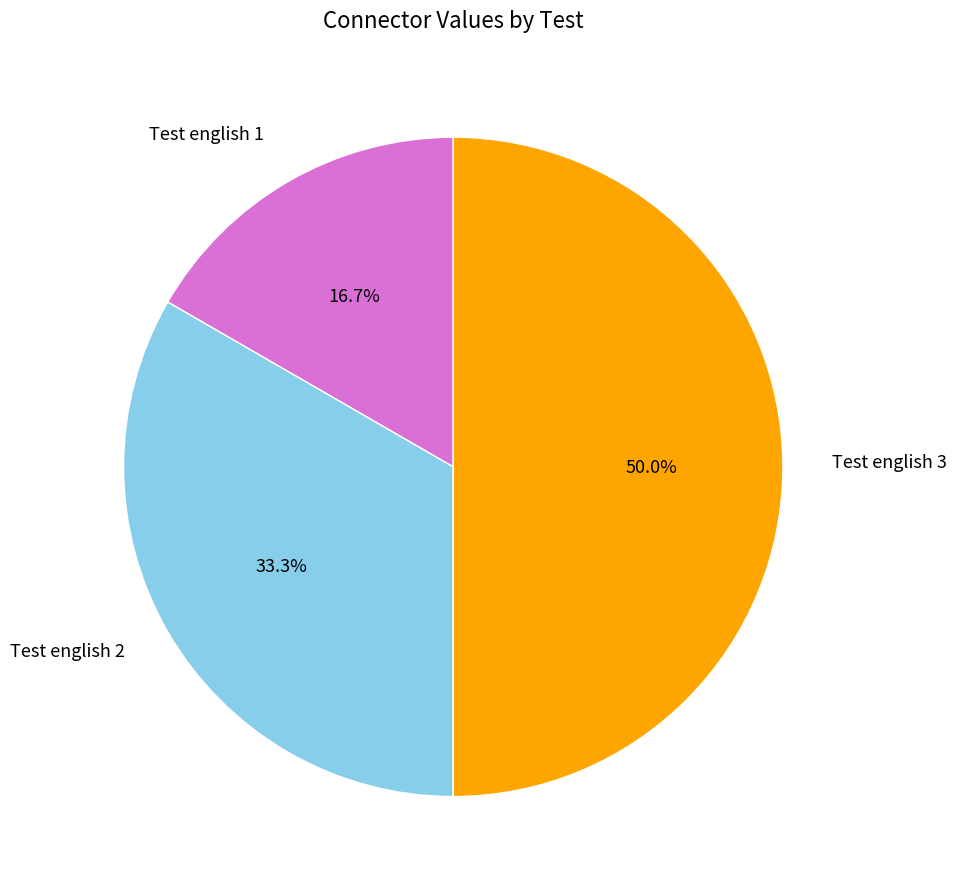

Rank the categories by value from highest to lowest.

Test english 3, Test english 2, Test english 1